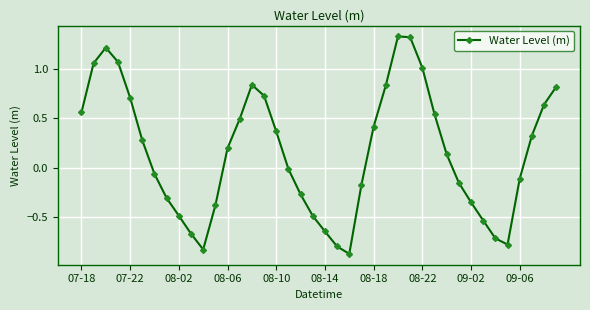

What is the sum of all values?

6.3